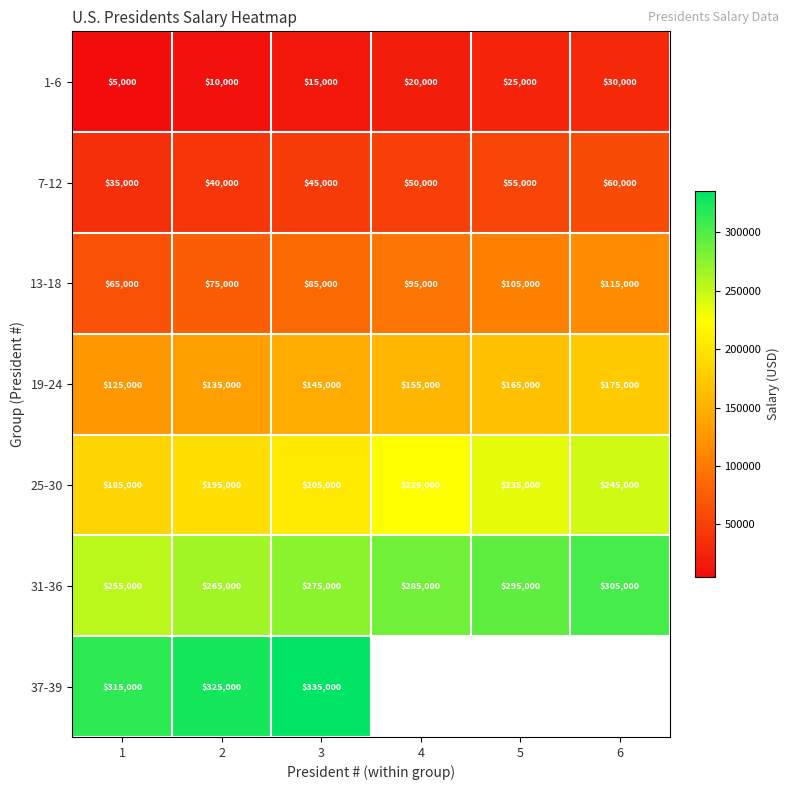

At which label is 13-18 closest to 90000?

3